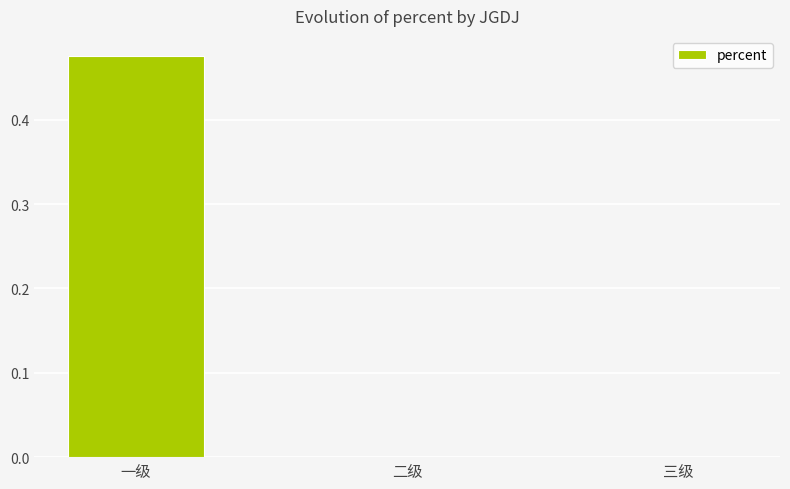

Which category has the highest value across all series?

一级